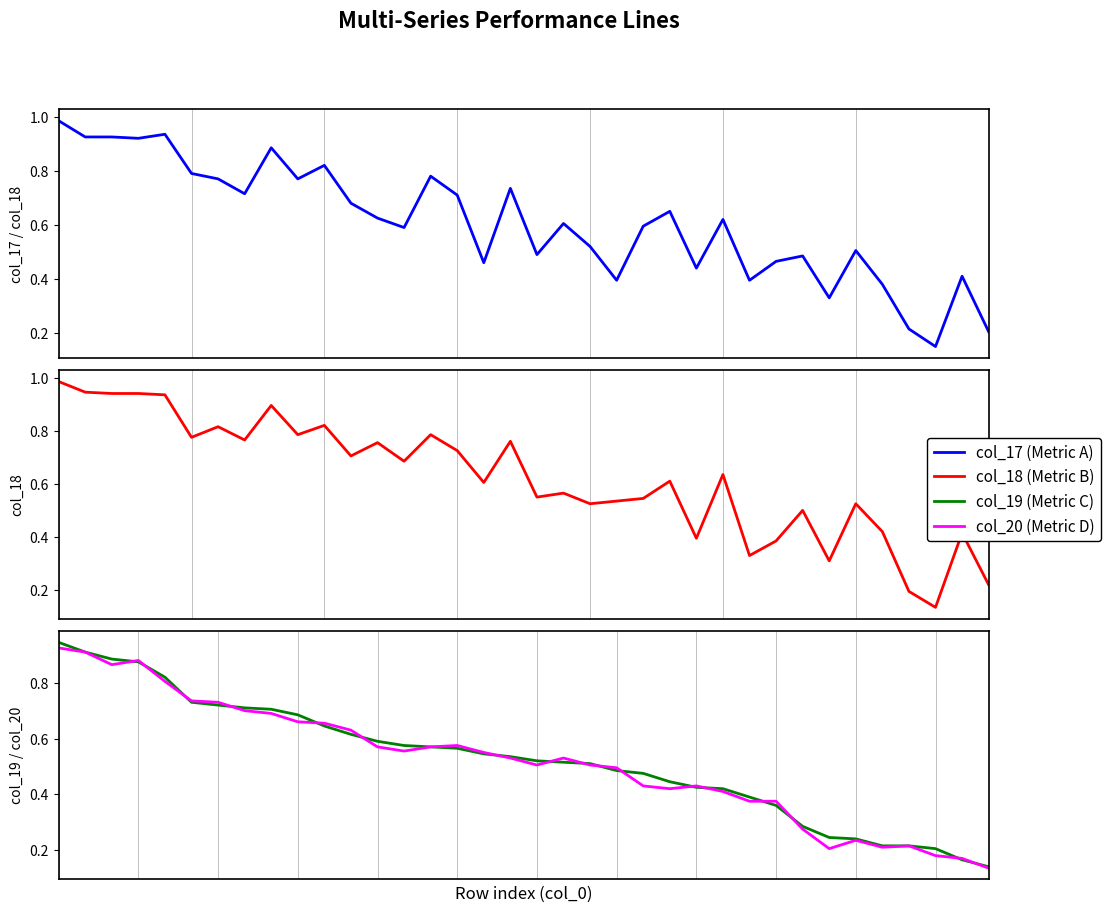

Which series has the largest total across all categories?

col_18 (Metric B)